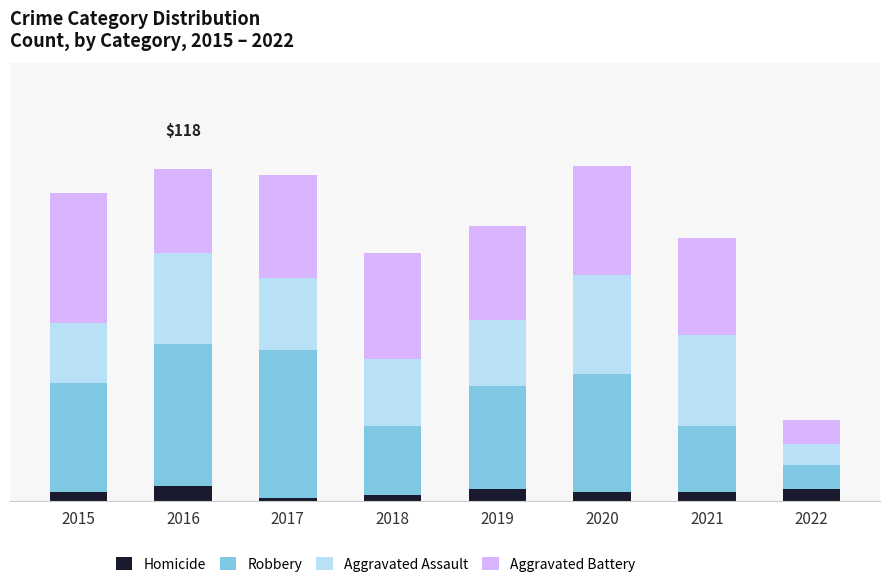

What is the difference between the Aggravated Battery values at 2016 and 2017?

6